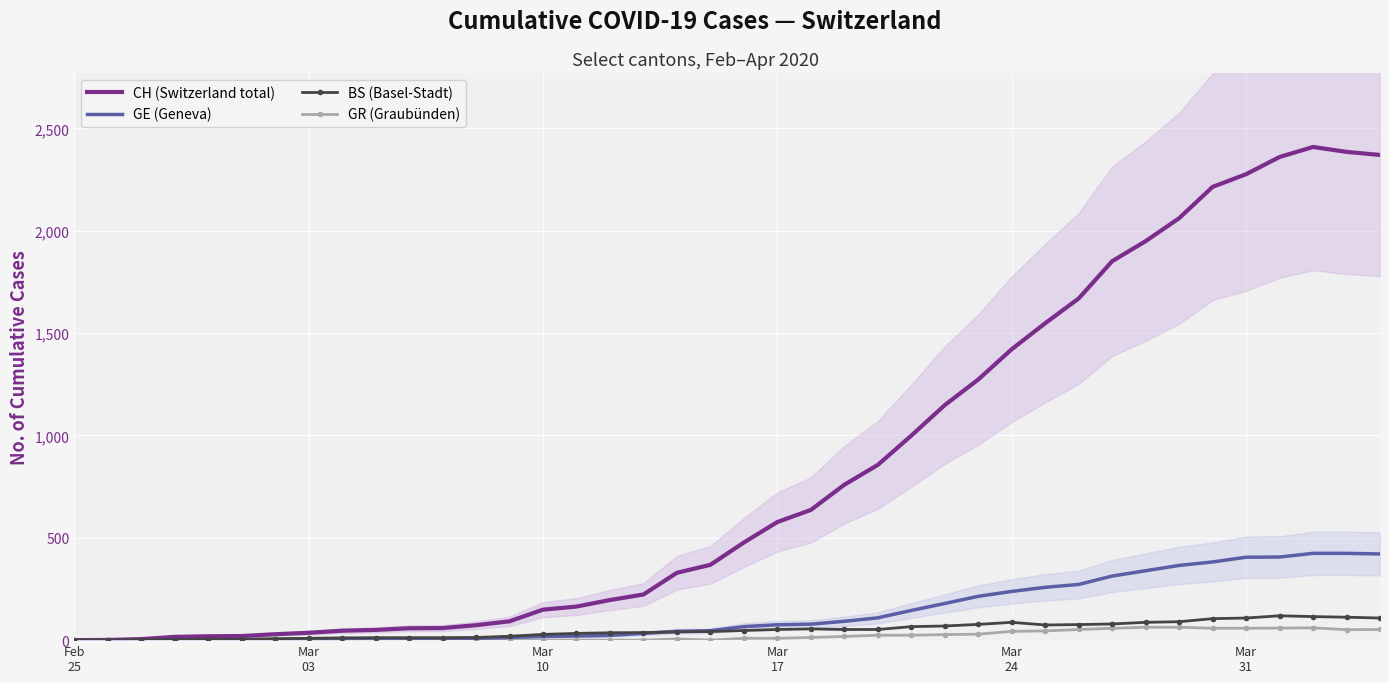

What is the sum of all GR (Graubünden) values?

821